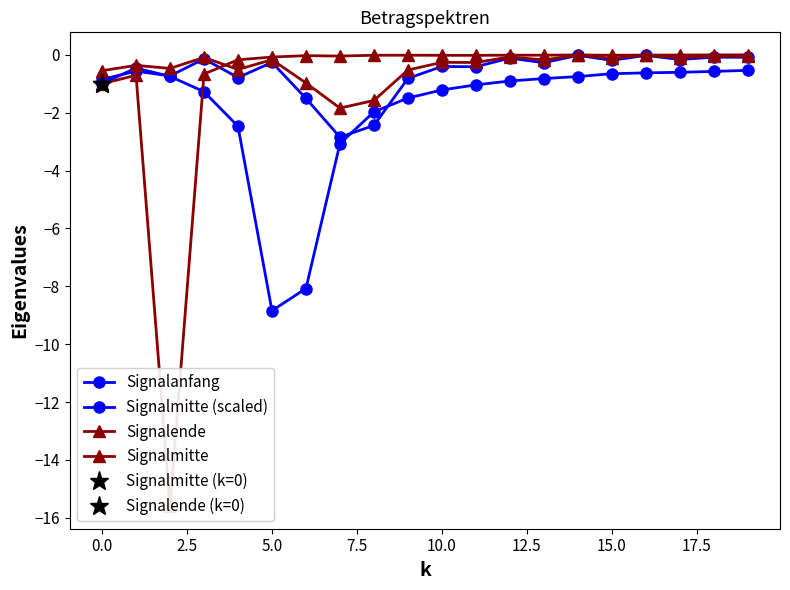

Reading left to right, what are all the values shown in this chart?

Signalanfang: -1.0	-0.5	-0.7	-1.3	-2.5	-8.8	-8.1	-3.1	-2.0	-1.5	-1.2	-1.0	-0.9	-0.8	-0.8	-0.7	-0.6	-0.6	-0.6	-0.5
Signalmitte (scaled): -0.8	-0.6	-0.7	-0.1	-0.8	-0.3	-1.5	-2.8	-2.4	-0.8	-0.4	-0.4	-0.1	-0.3	-0.0	-0.2	-0.0	-0.2	-0.1	-0.1
Signalende: -1.0	-0.7	-15.6	-0.7	-0.2	-0.1	-0.0	-0.0	-0.0	-0.0	-0.0	-0.0	-0.0	-0.0	-0.0	-0.0	-0.0	-0.0	-0.0	-0.0
Signalmitte: -0.6	-0.4	-0.5	-0.1	-0.5	-0.2	-1.0	-1.8	-1.6	-0.5	-0.3	-0.3	-0.1	-0.2	-0.0	-0.1	-0.0	-0.1	-0.1	-0.1